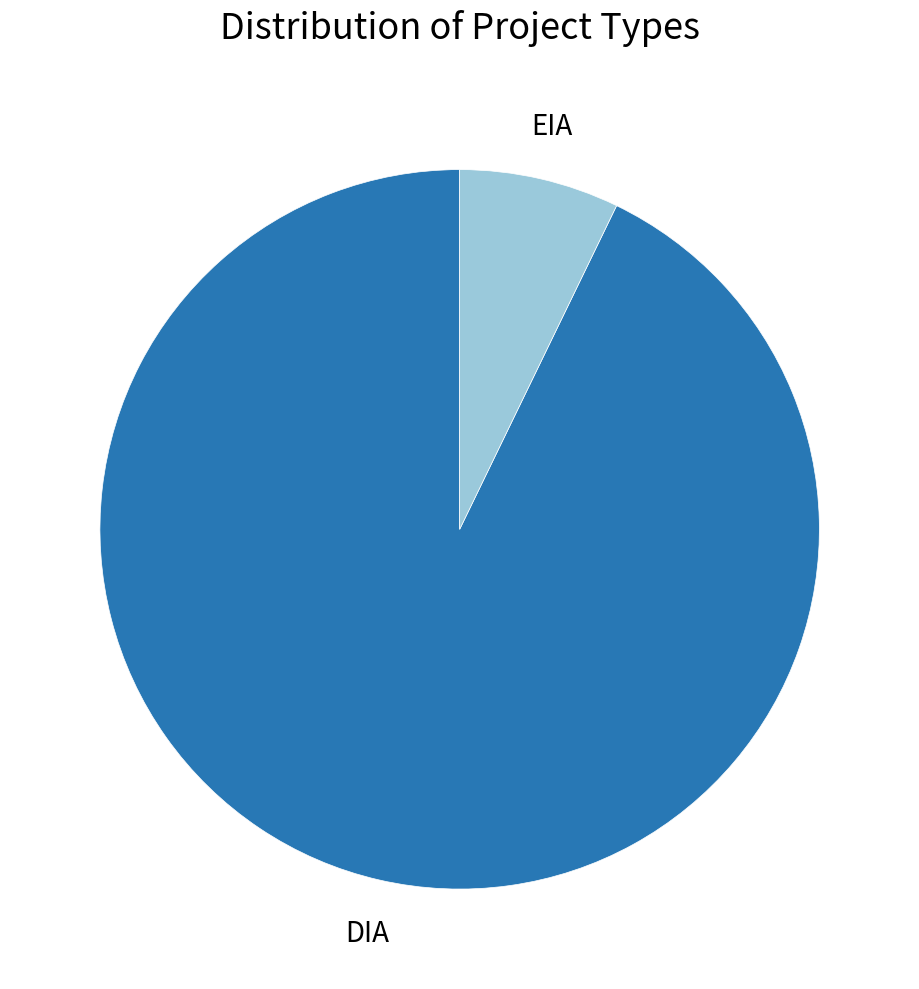

Rank the categories by value from highest to lowest.

DIA, EIA